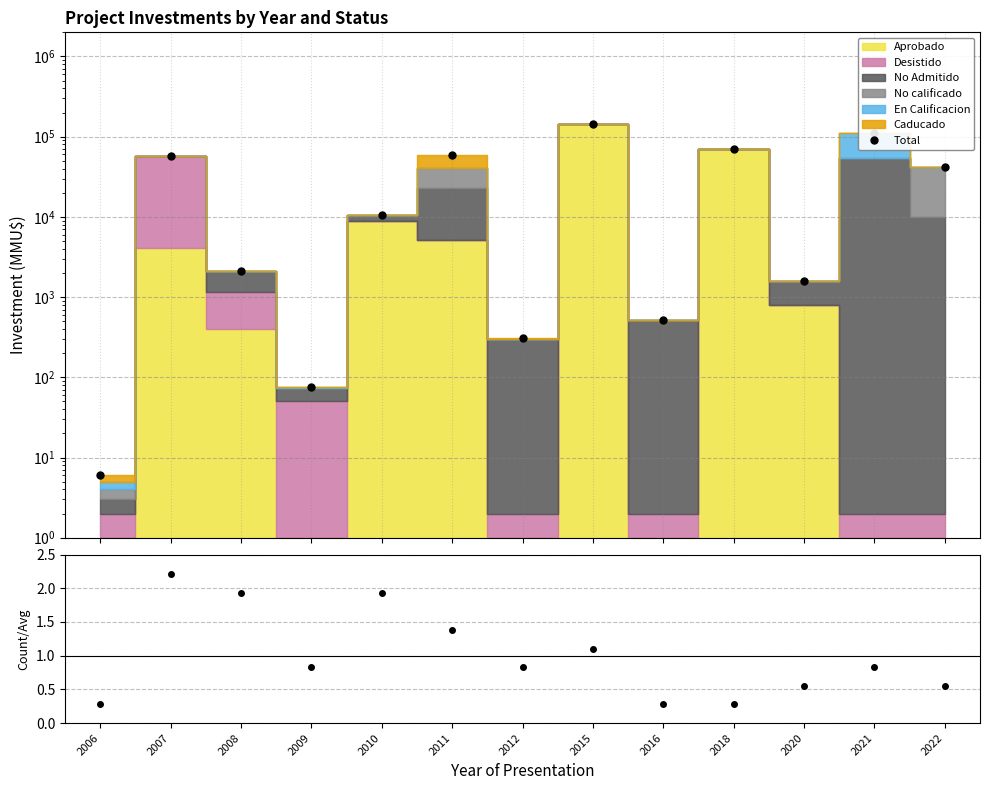

In Count ratio, how many points are higher than both neighbors (excluding endpoints)?

4